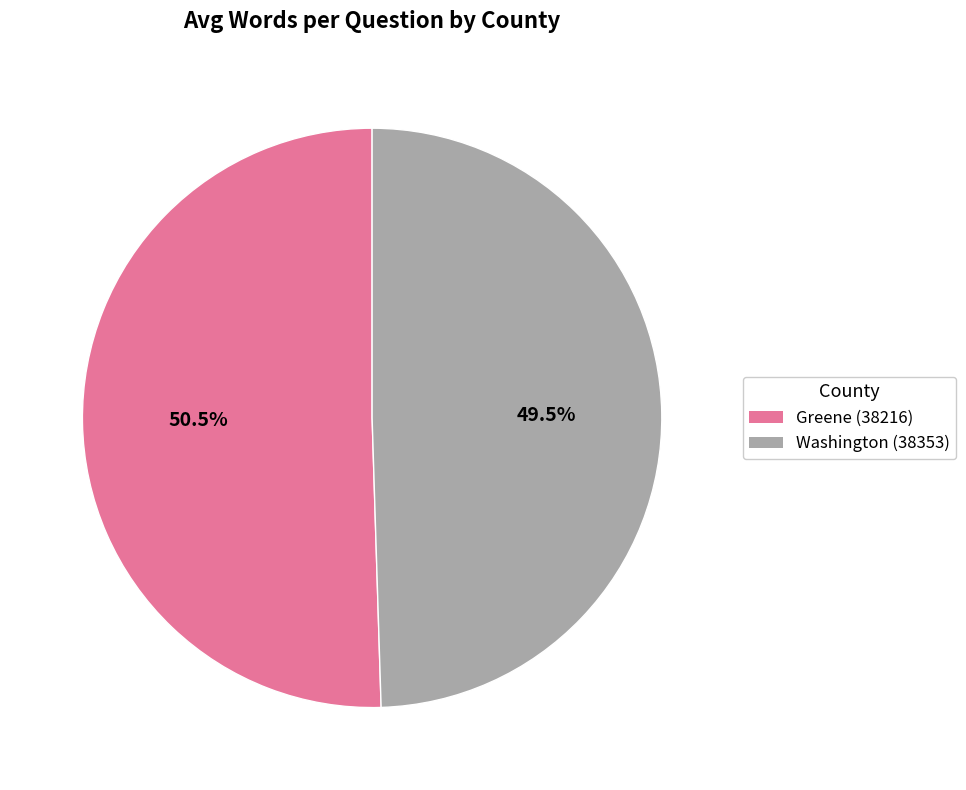

To the nearest percent, what is the difference between the largest and smallest slice percentages?

1%